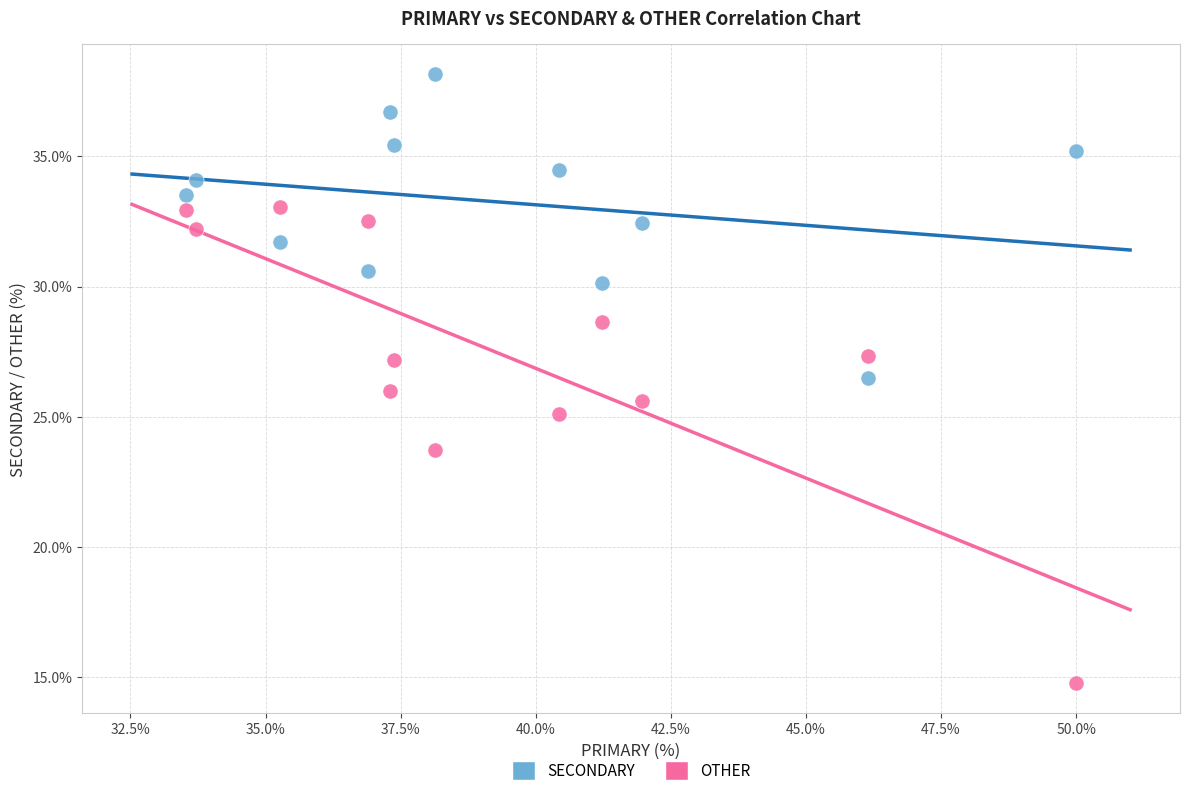

What are all the series names shown in the legend?

SECONDARY, OTHER